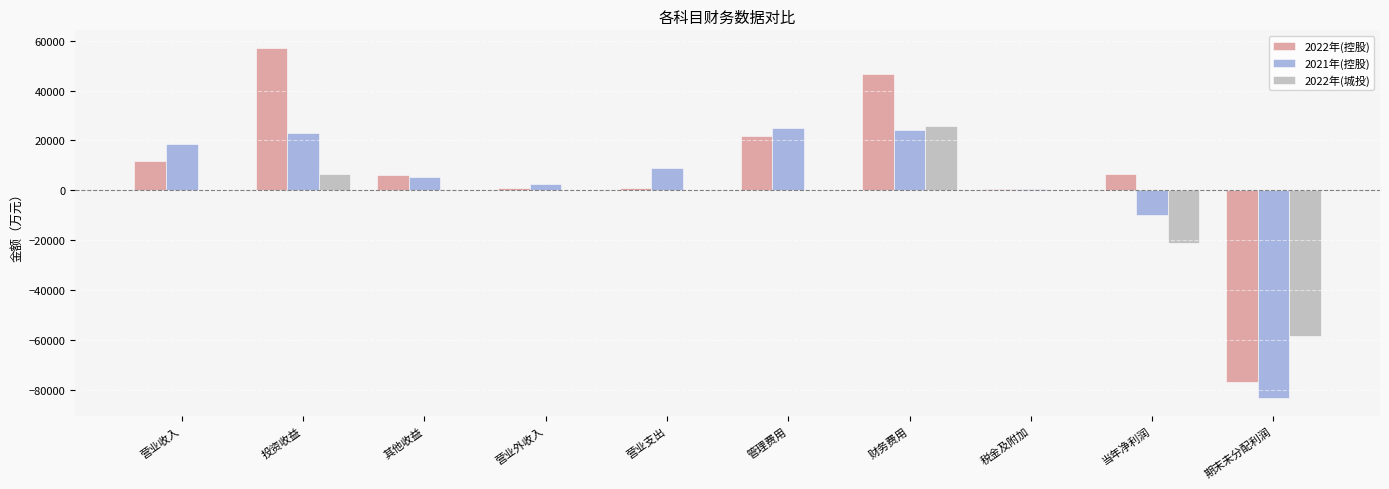

The 2021年(控股) series shows -83554.6 at 期末未分配利润. True or false?

True